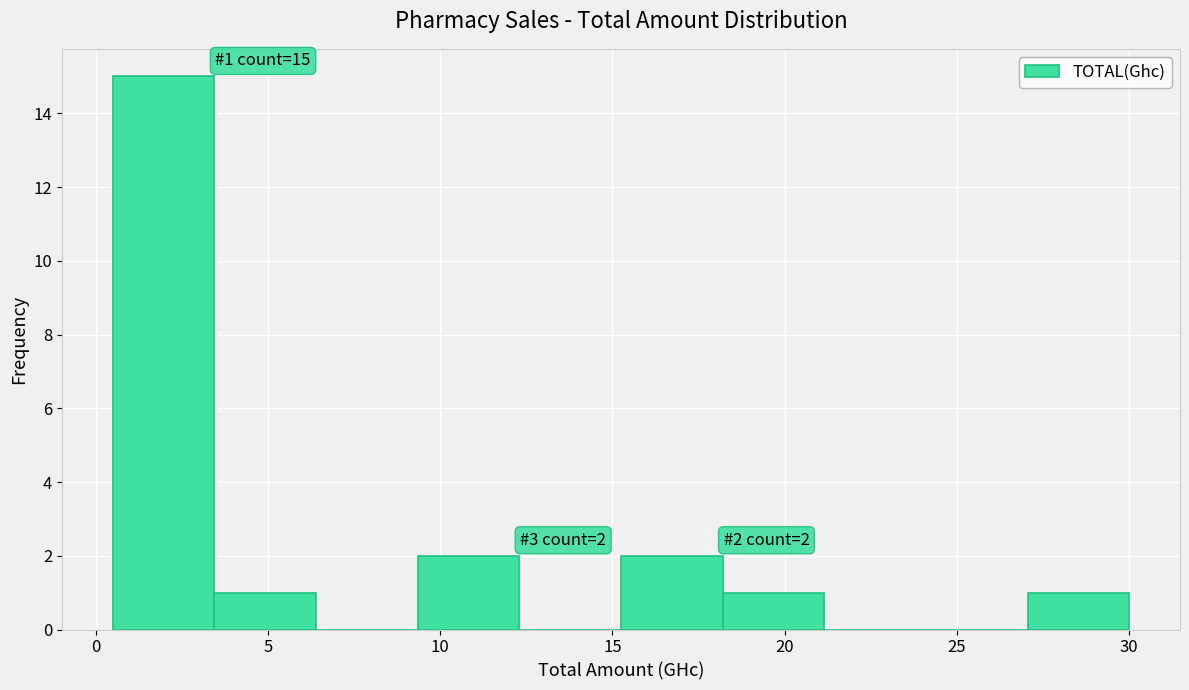

Over which range of the x-axis is the bar tallest?

0.50 to 3.45